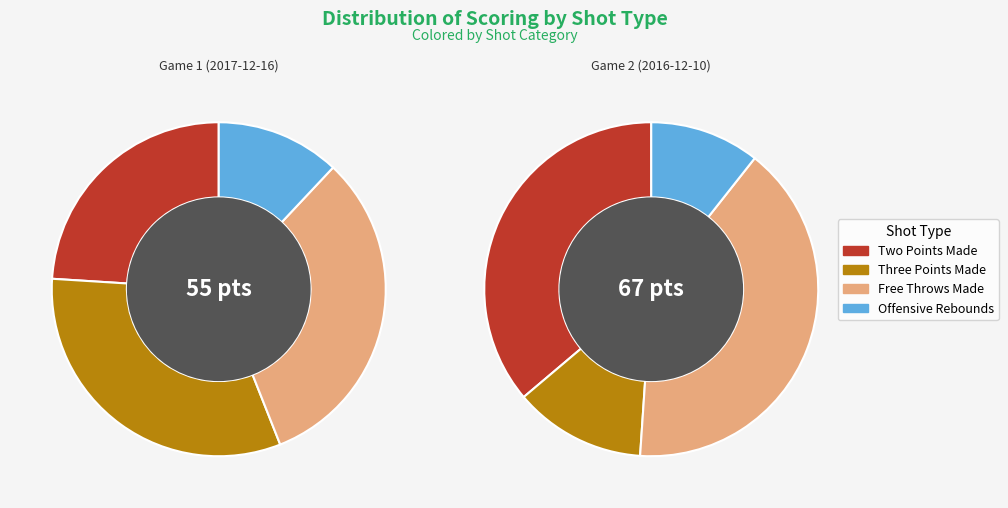

How many segments does this pie chart have?

4